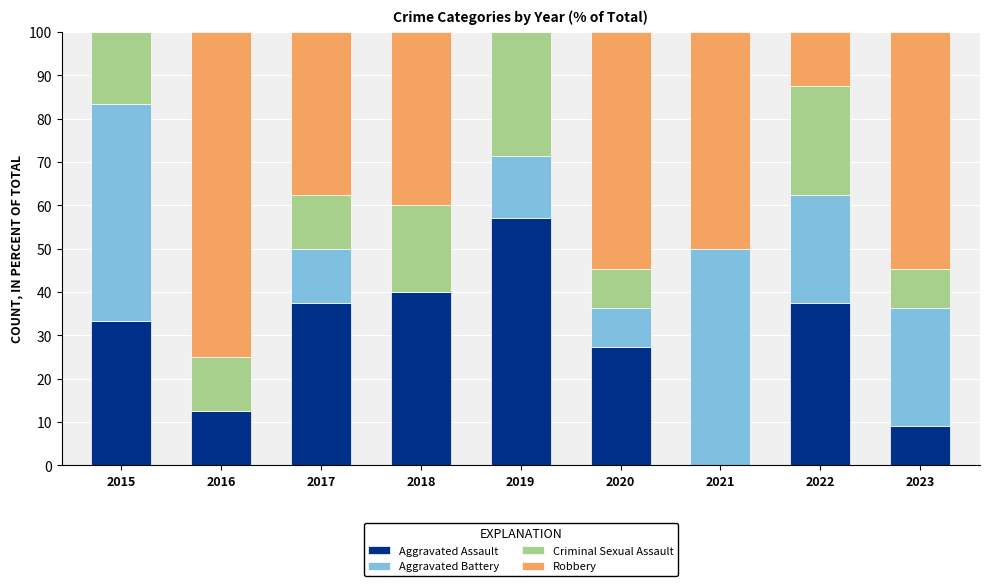

What is the total value across all series at 2015?

100.0